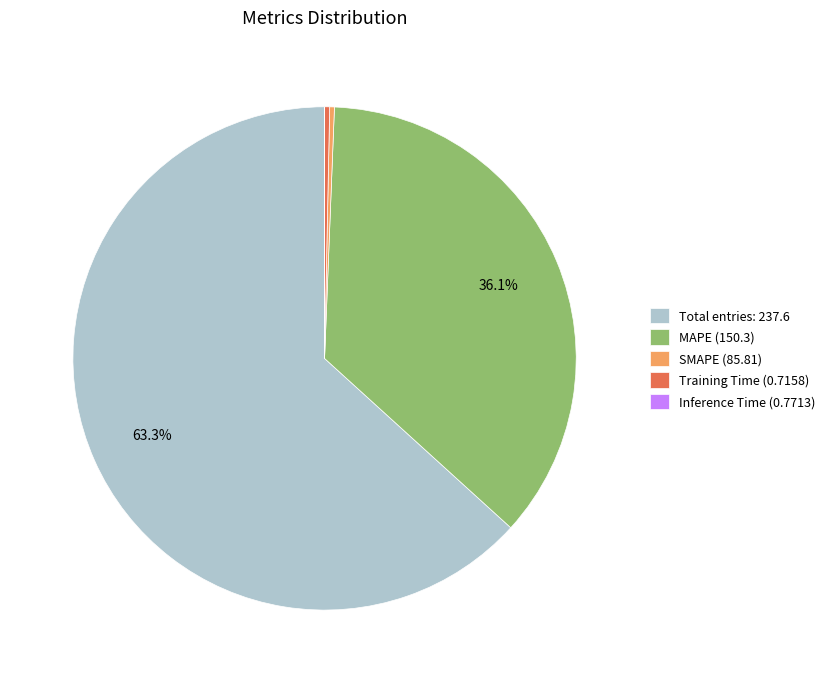

What is the total percentage of MAPE (150.3) and Total entries: 237.6?

99.4%